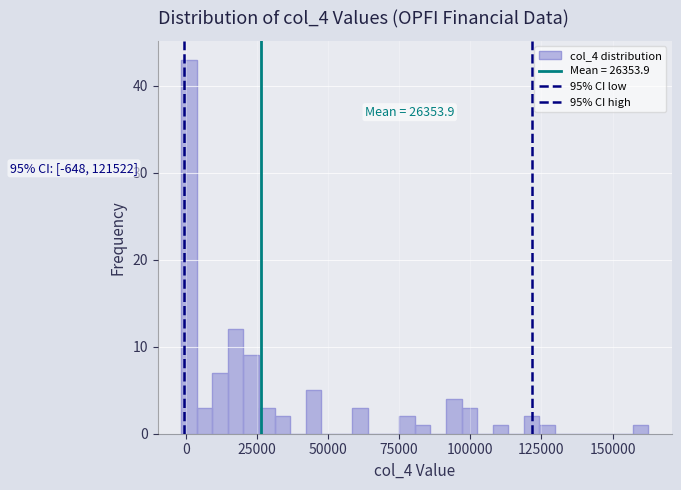

Around what value on the x-axis is the tallest bar? Give the approximate position of its centre, as read against the axis.

0